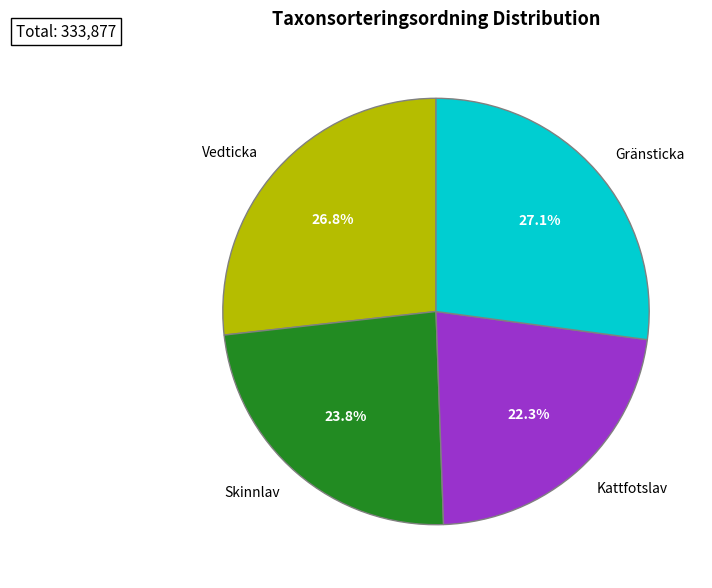

What percentage is NOT represented by Skinnlav?

76.2%